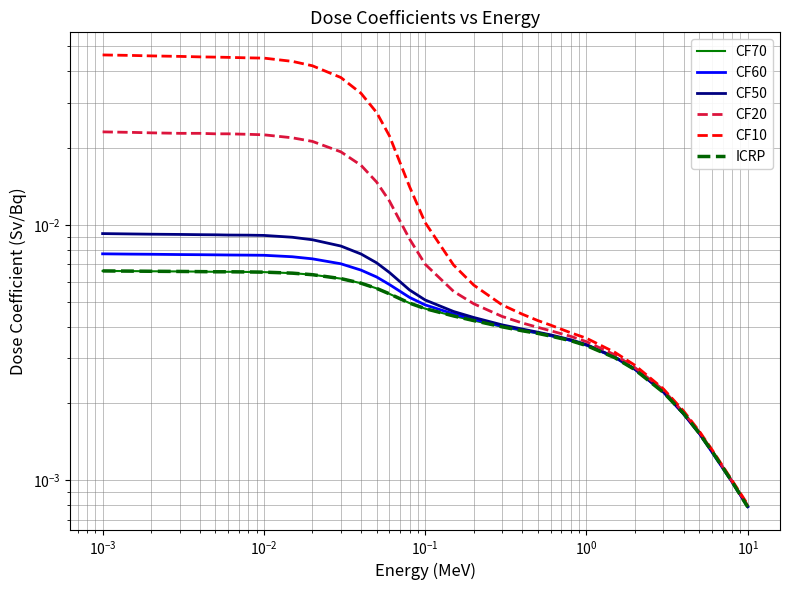

Which category has the lowest value across all series?

32